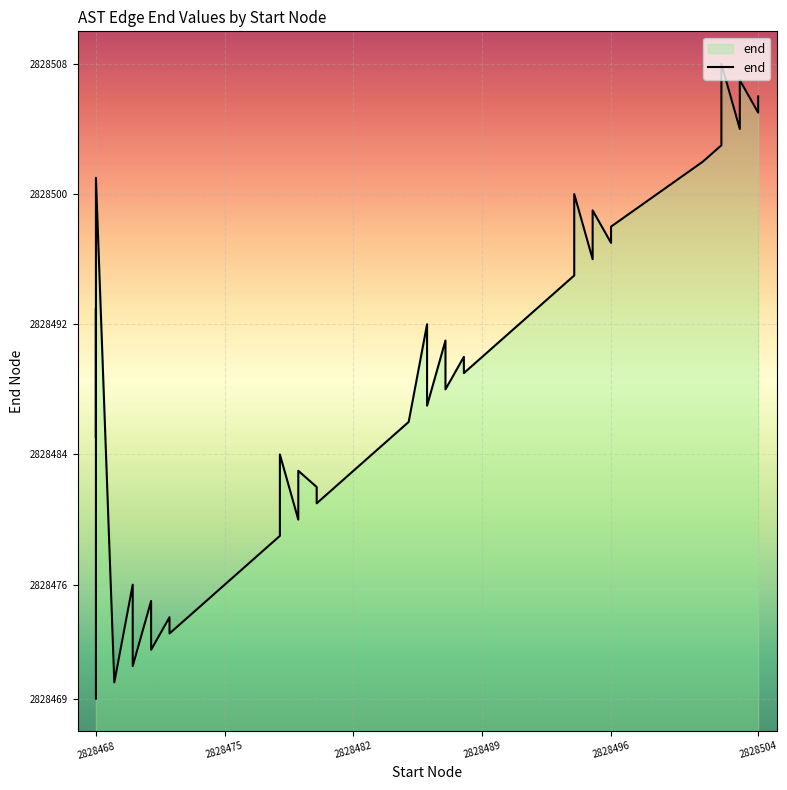

Does the chart display data point markers on the line(s)?

No